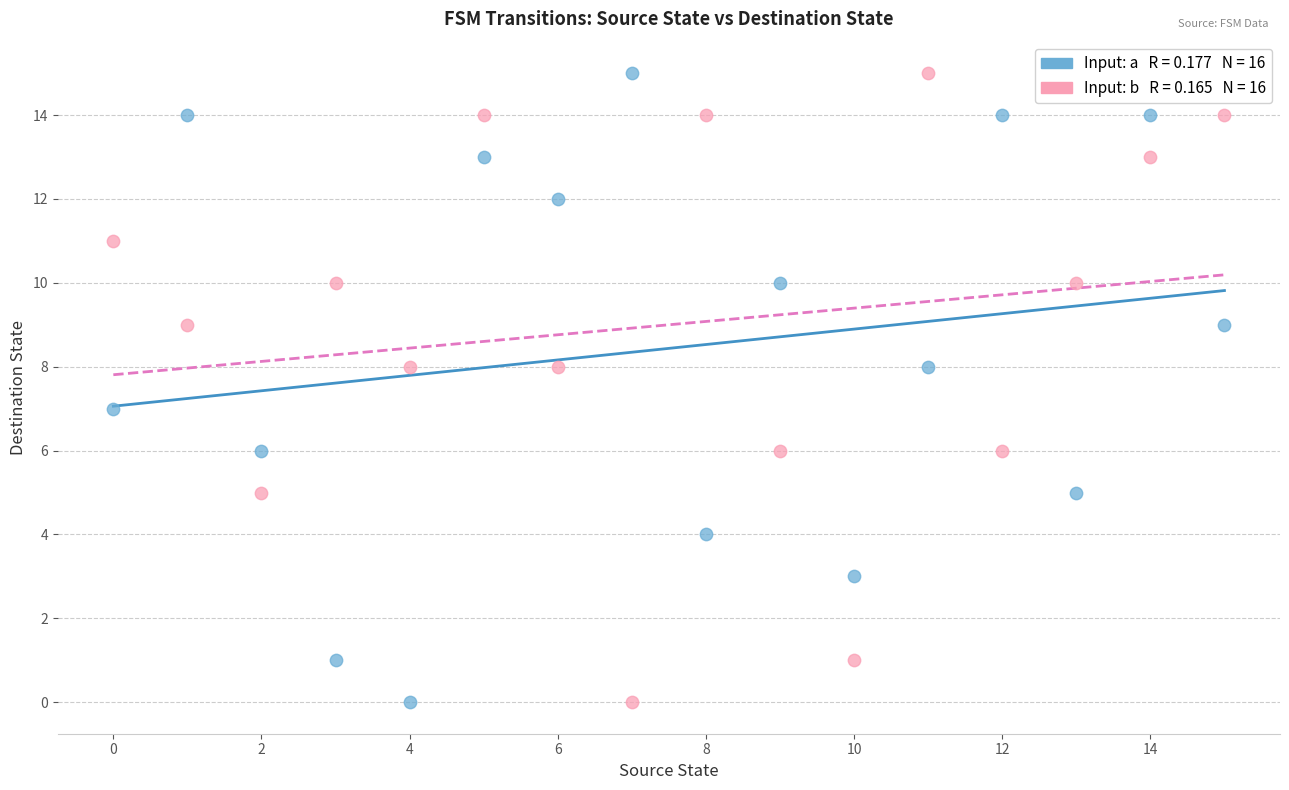

Across all data points, what is the range of Y values (max minus min)?

15